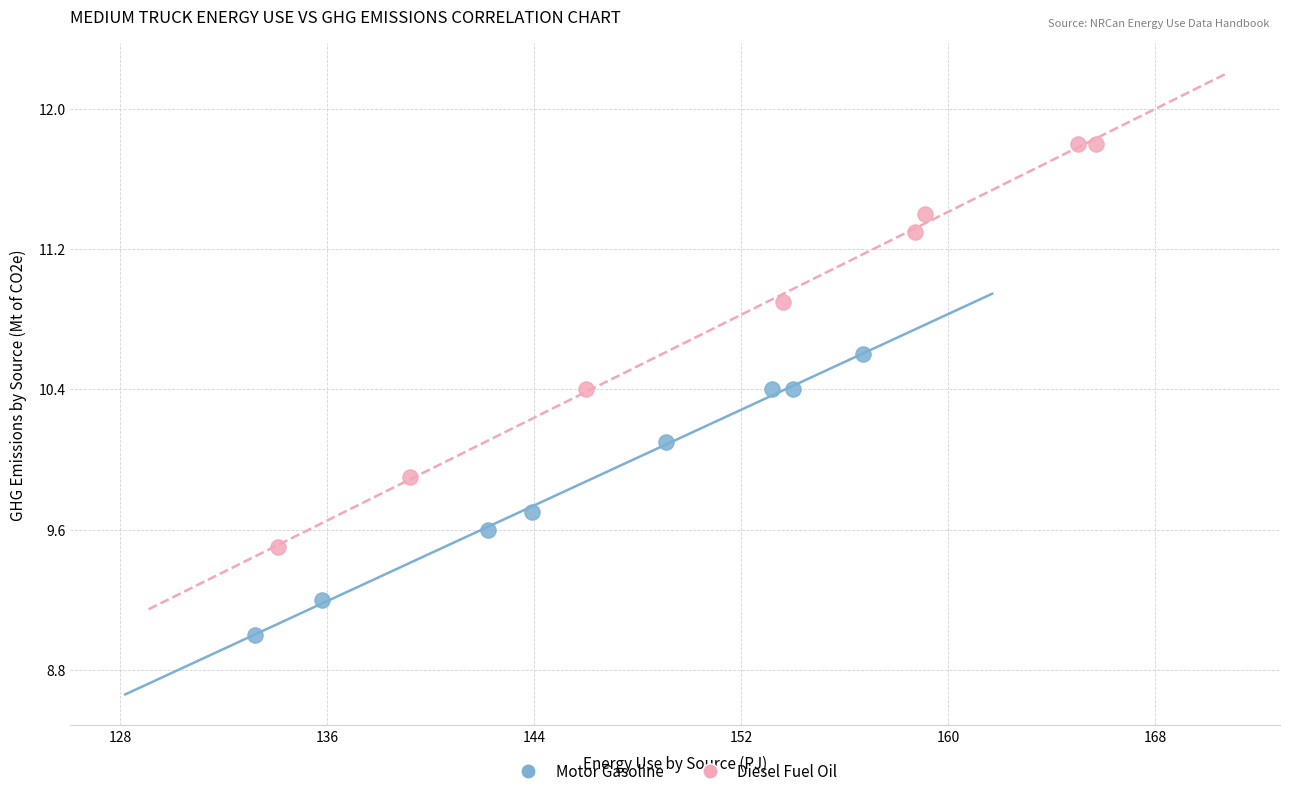

Which series reaches the minimum Y coordinate?

Motor Gasoline